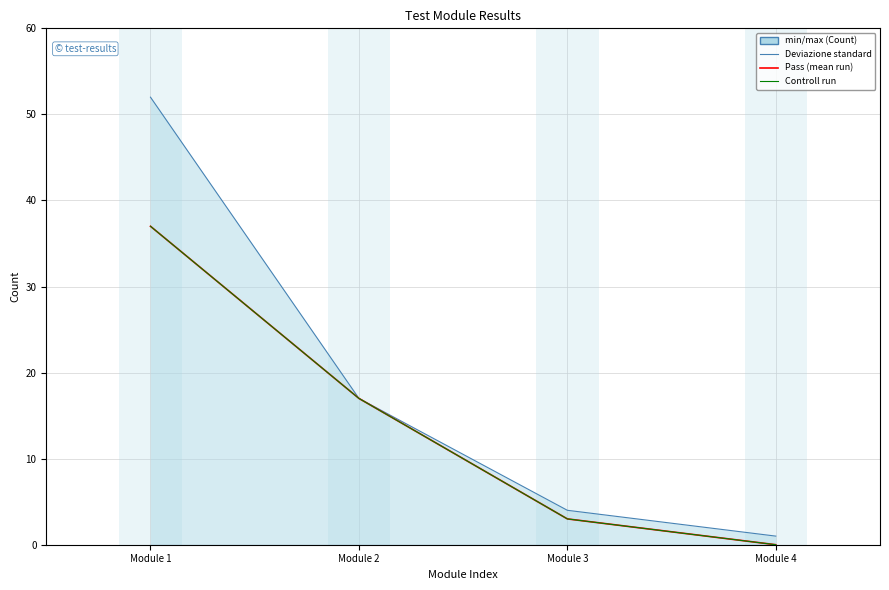

At which category is the sum across all series the highest?

Module 1